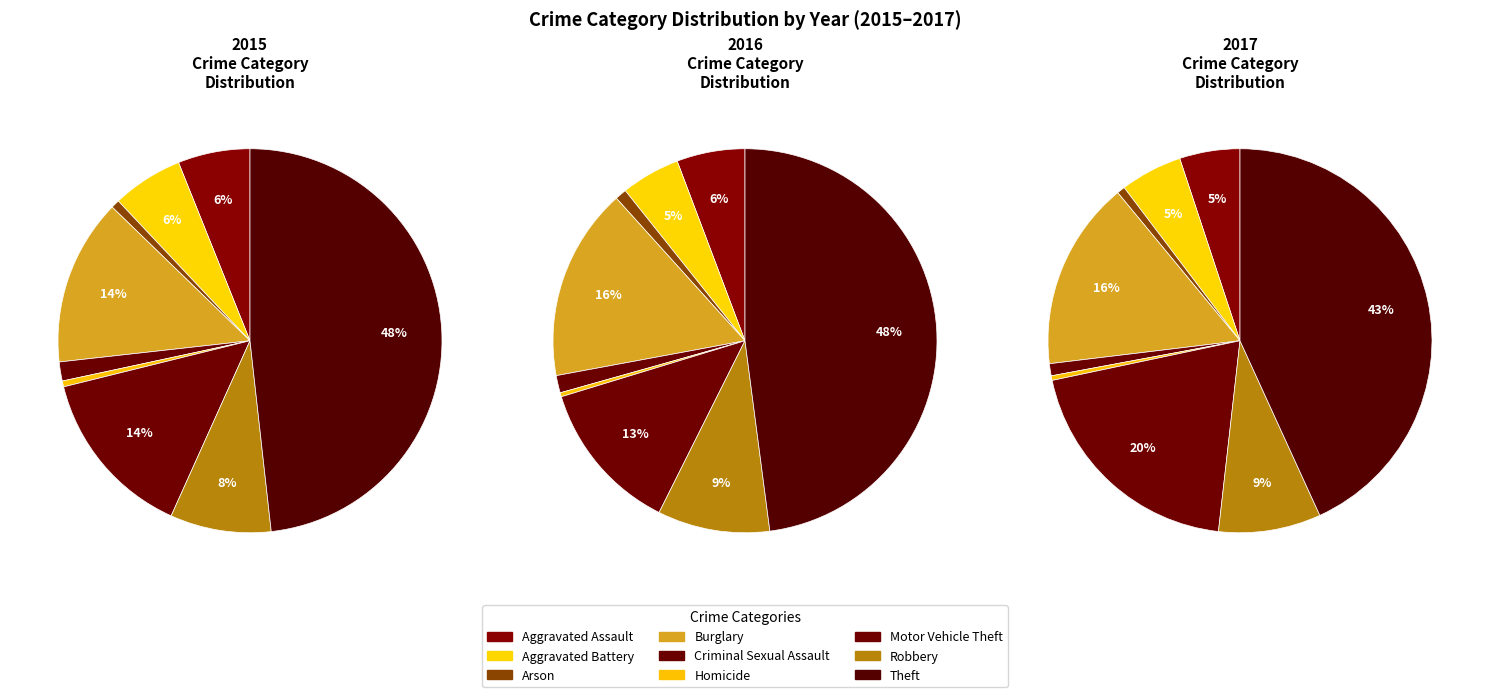

Is there a majority slice in this chart?

No